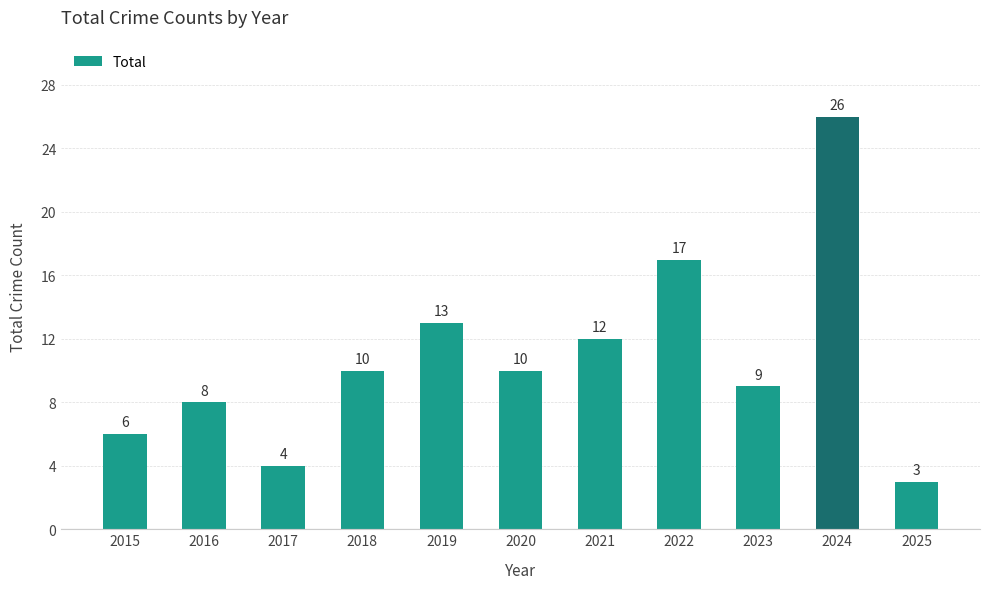

Does the chart contain stacked bars?

No